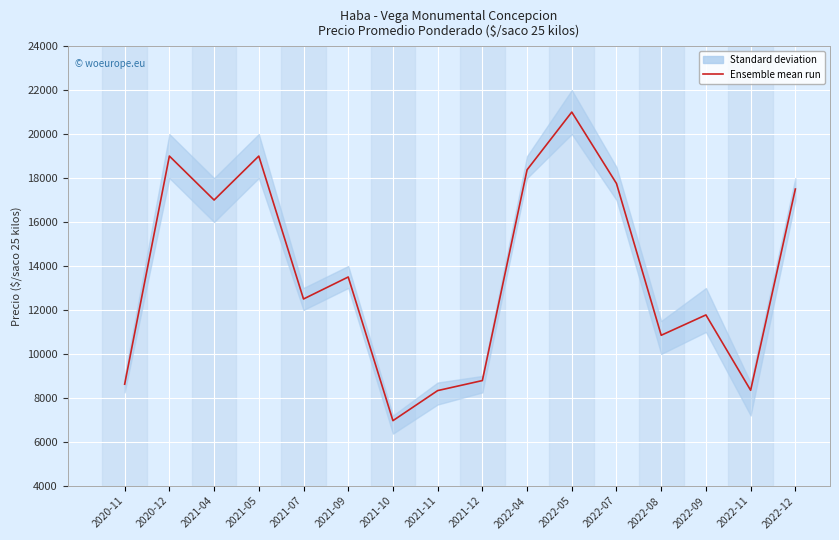

Which label corresponds to the largest value in the chart?

2022-05